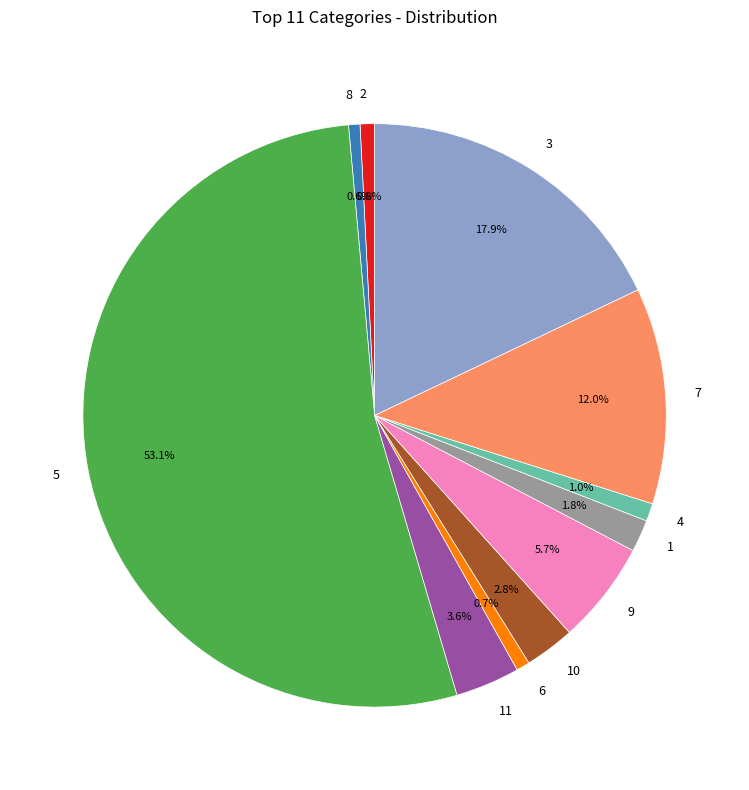

Does 5 represent more than half of the total?

Yes